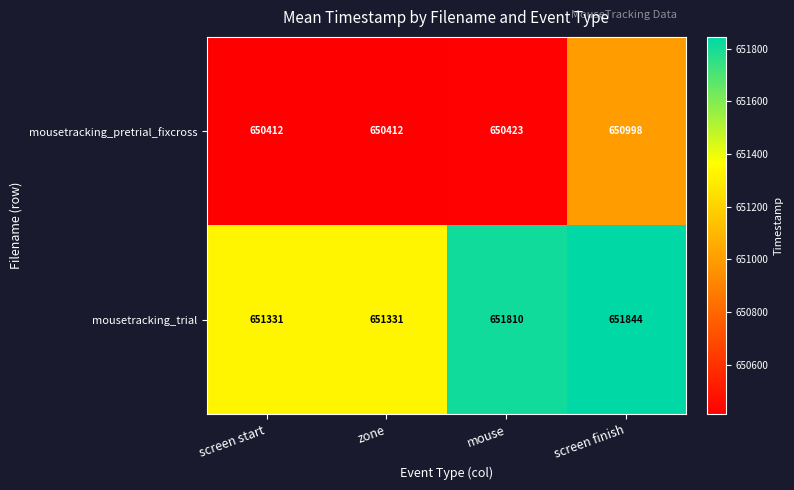

What is the minimum value shown in the chart?

650412